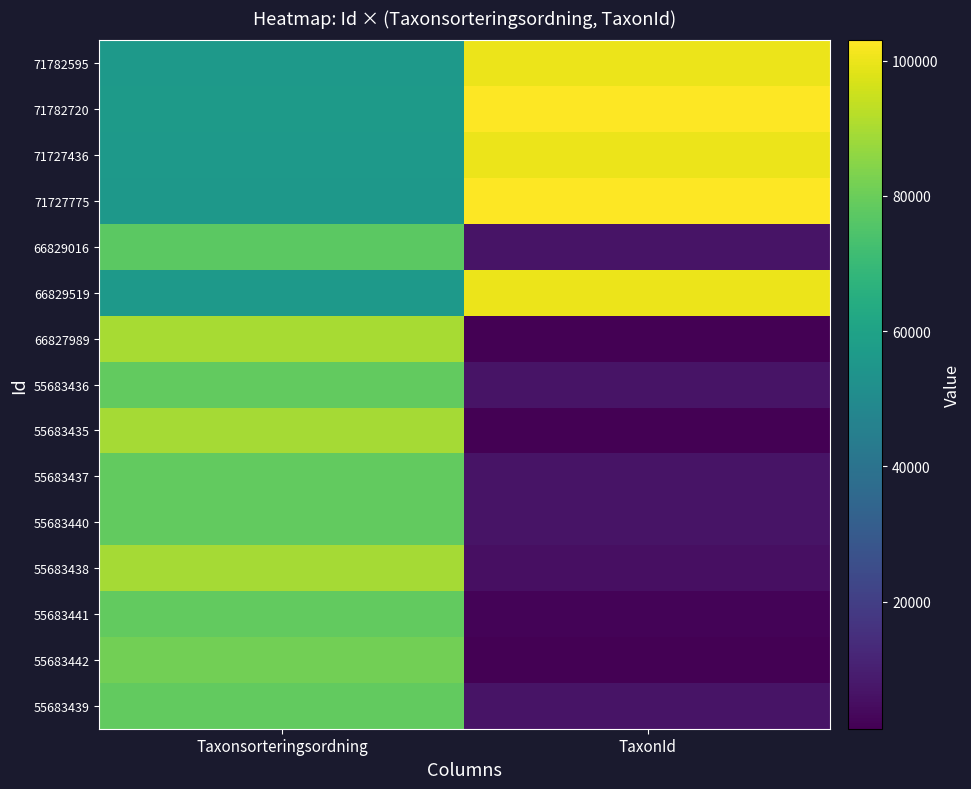

What is the maximum value shown in the chart?

103021